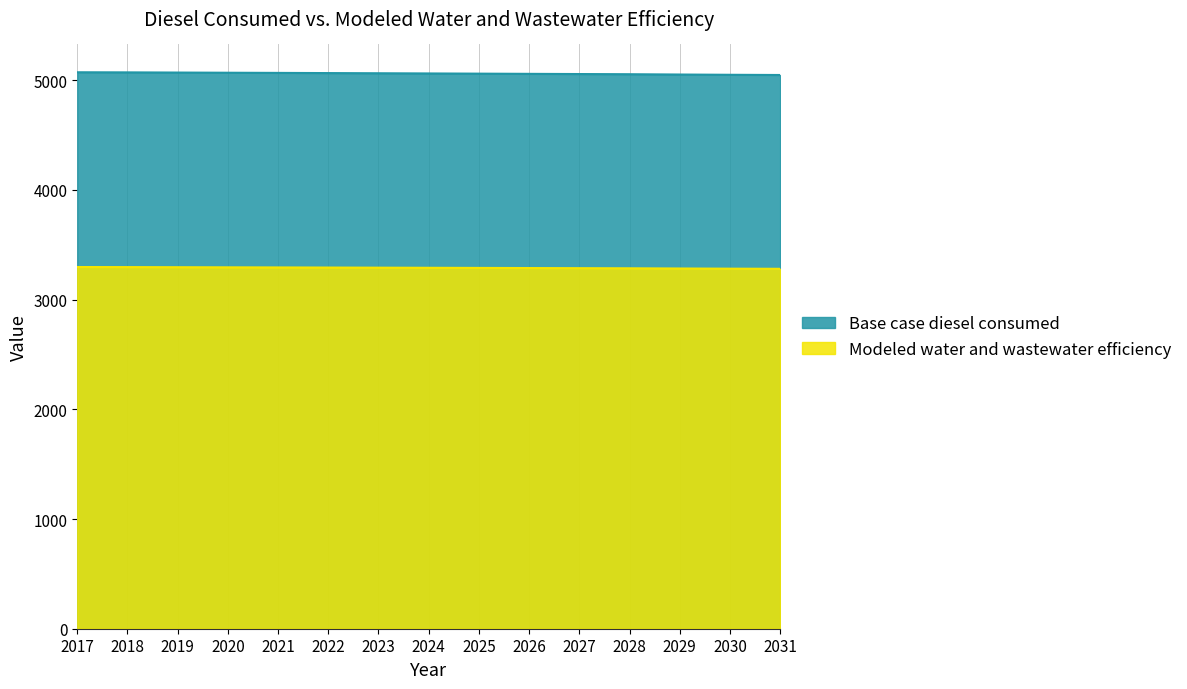

Between 2024 and 2025, which series saw the biggest shift?

Base case diesel consumed